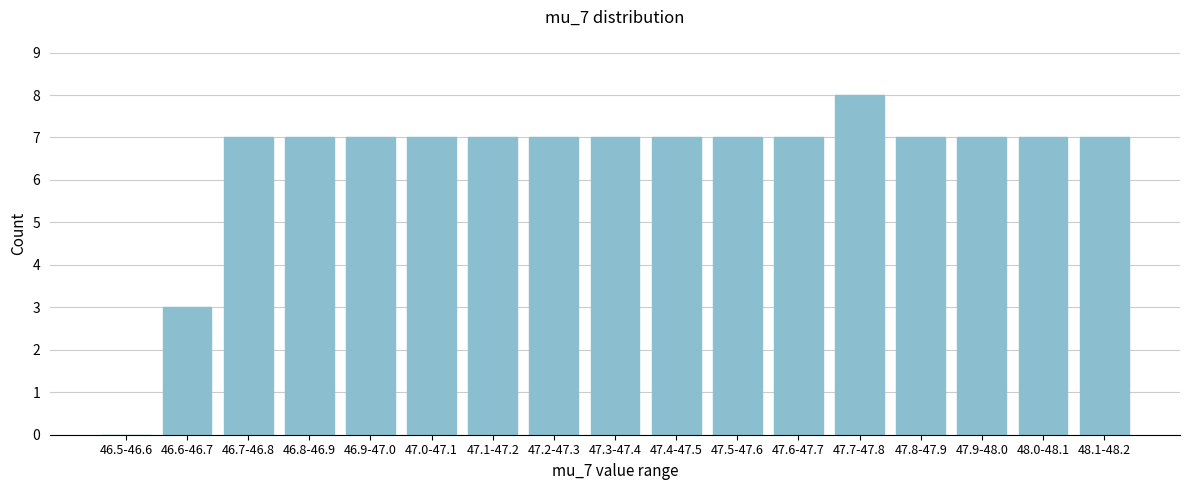

Reading right to left, list all the values displayed in this chart.

48.1-48.2=7	48.0-48.1=7	47.9-48.0=7	47.8-47.9=7	47.7-47.8=8	47.6-47.7=7	47.5-47.6=7	47.4-47.5=7	47.3-47.4=7	47.2-47.3=7	47.1-47.2=7	47.0-47.1=7	46.9-47.0=7	46.8-46.9=7	46.7-46.8=7	46.6-46.7=3	46.5-46.6=0